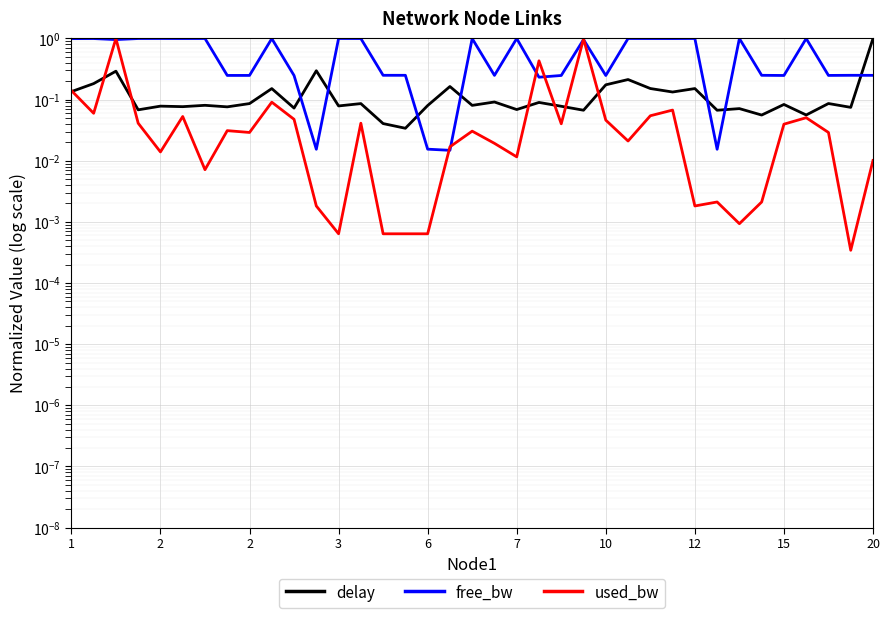

True or false: free_bw and delay intersect in this chart.

True